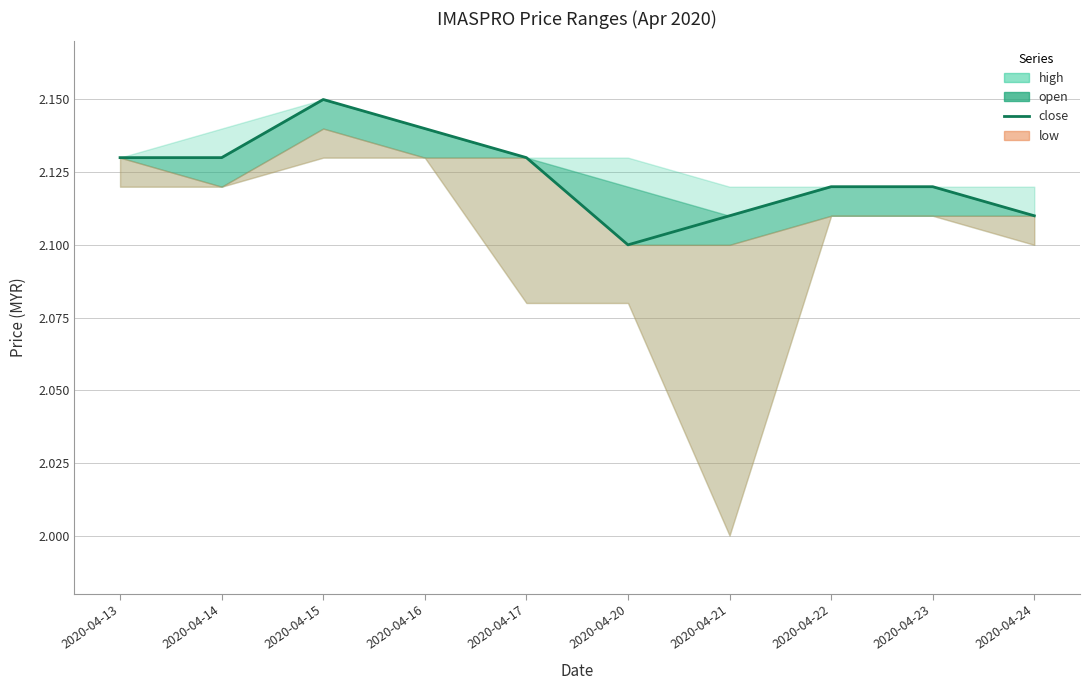

What is the value of the 8th point from the left?

2.1